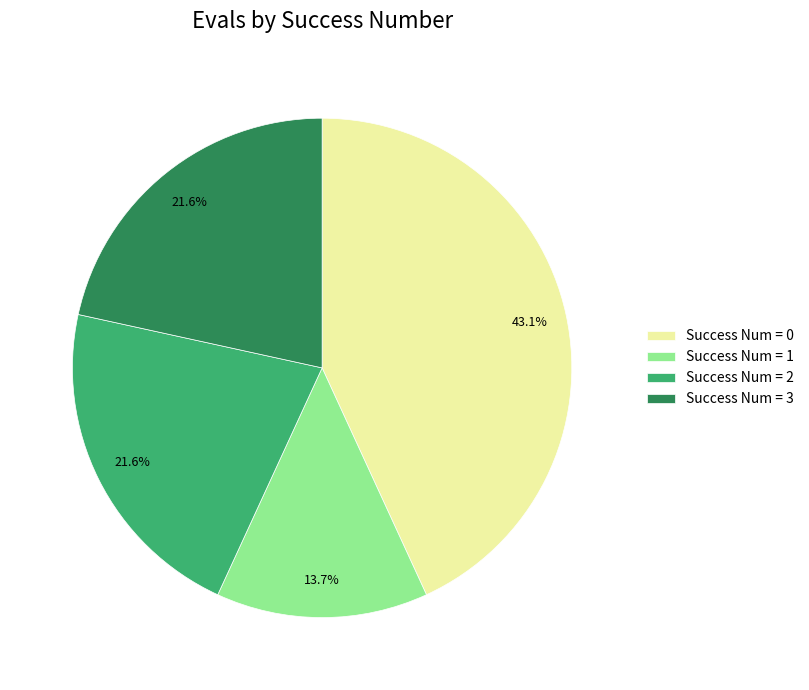

What portion of the pie excludes Success Num = 3?

78.4%